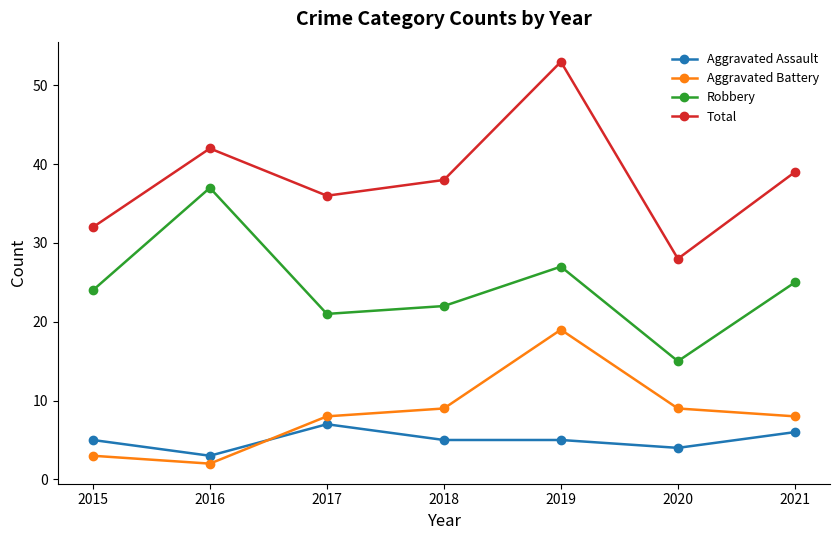

Between 2015 and 2019, which series saw the biggest shift?

Total